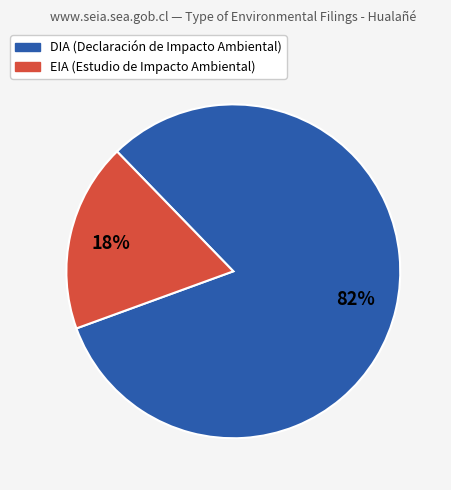

Count the number of slices in the pie.

2